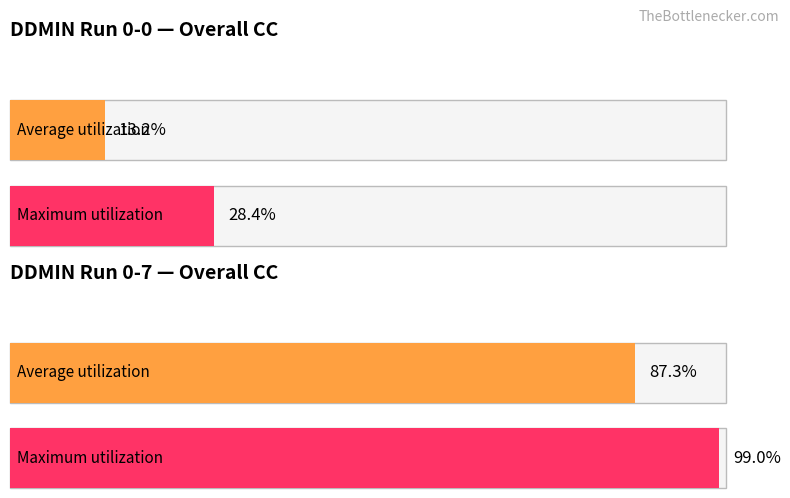

Which has a higher value, 0-0 or 0-7?

0-7